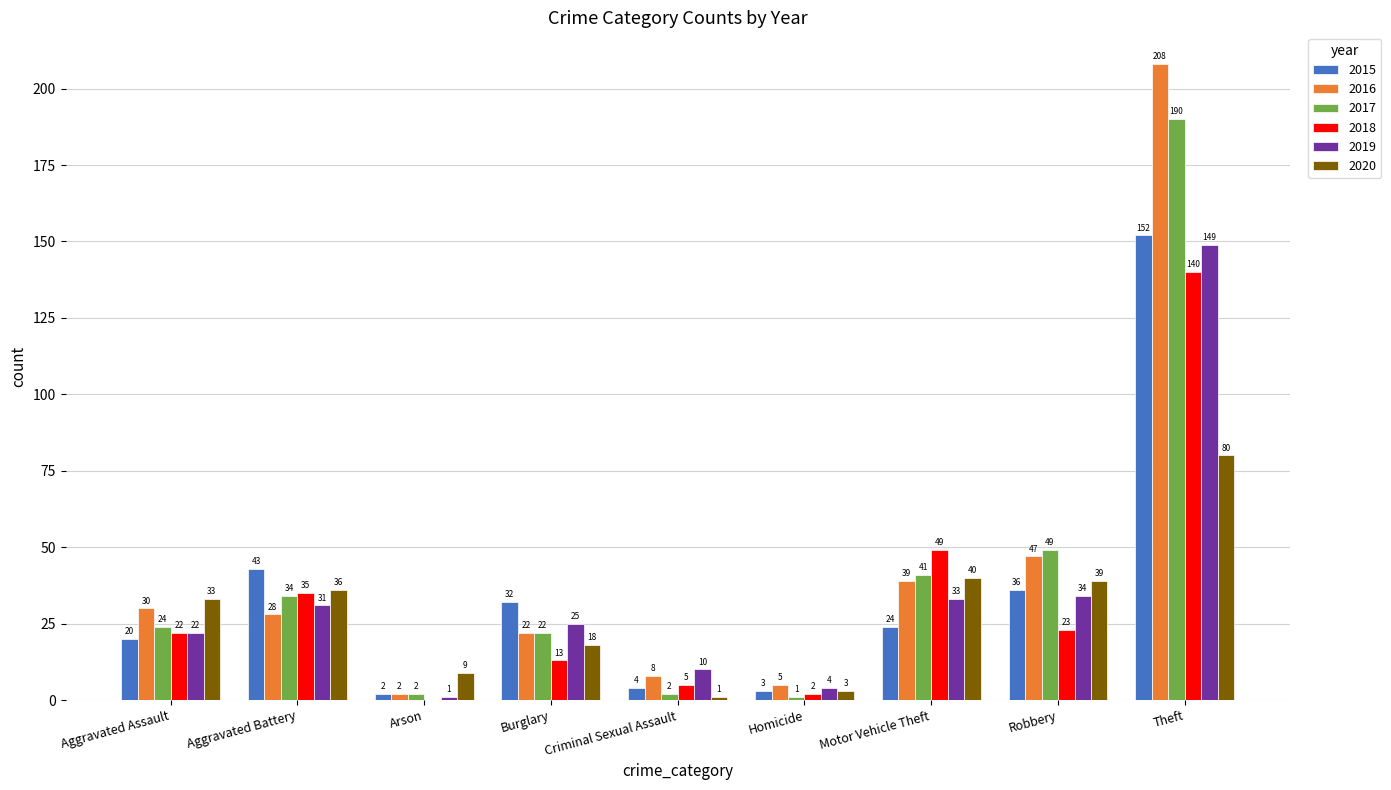

What is the highest value of the 2018 series?

140